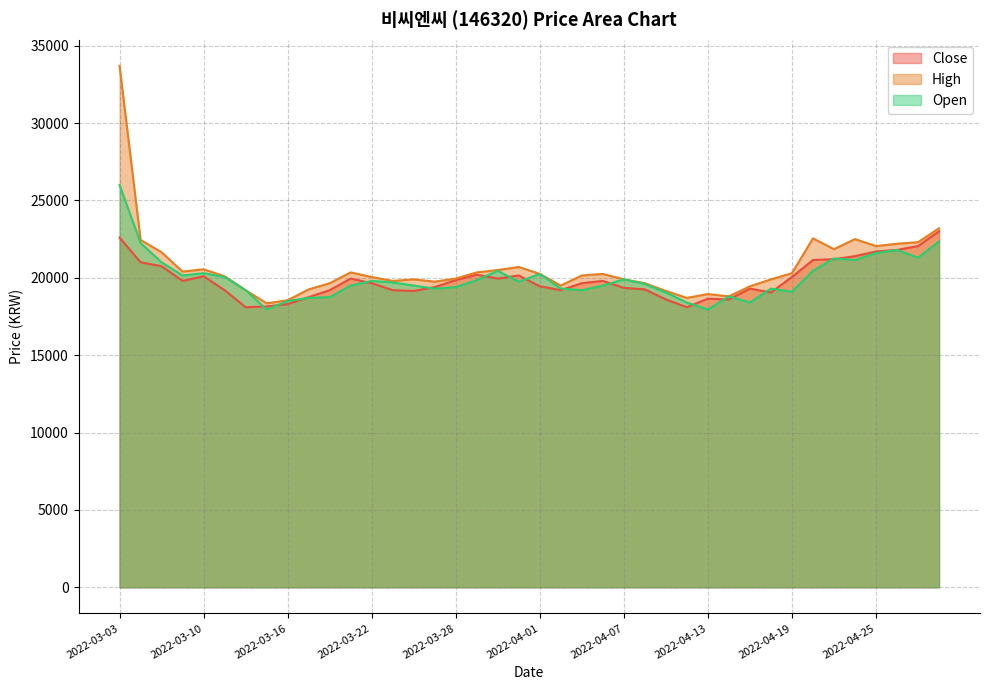

What value does the Open series have at 2022-04-13, to the nearest 50?

17950